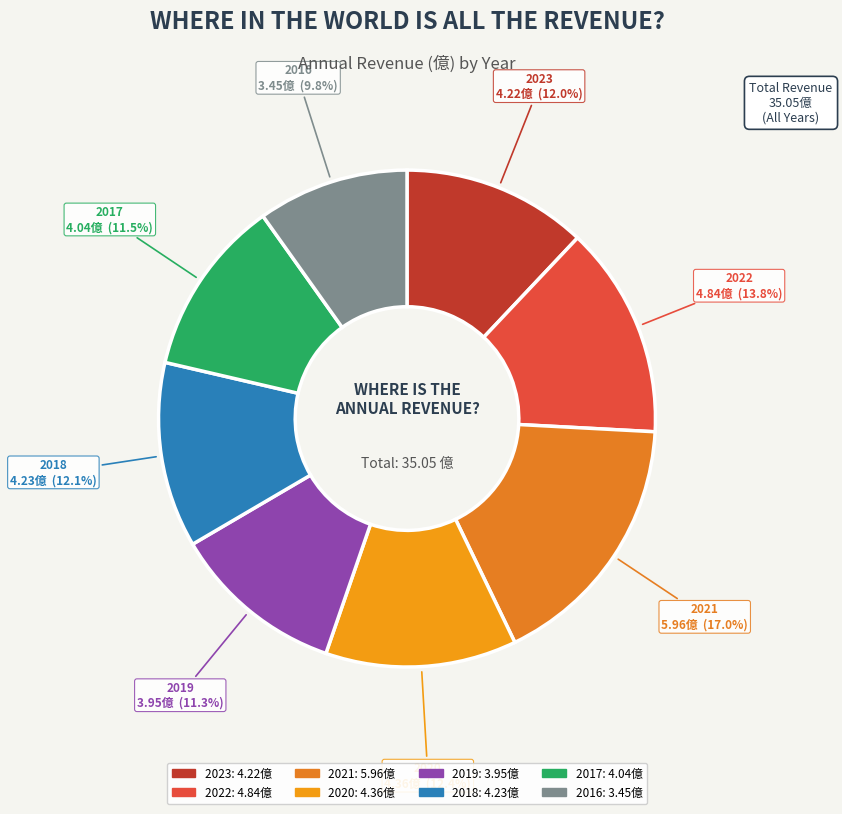

Does 2023 account for over 50% of the chart?

No